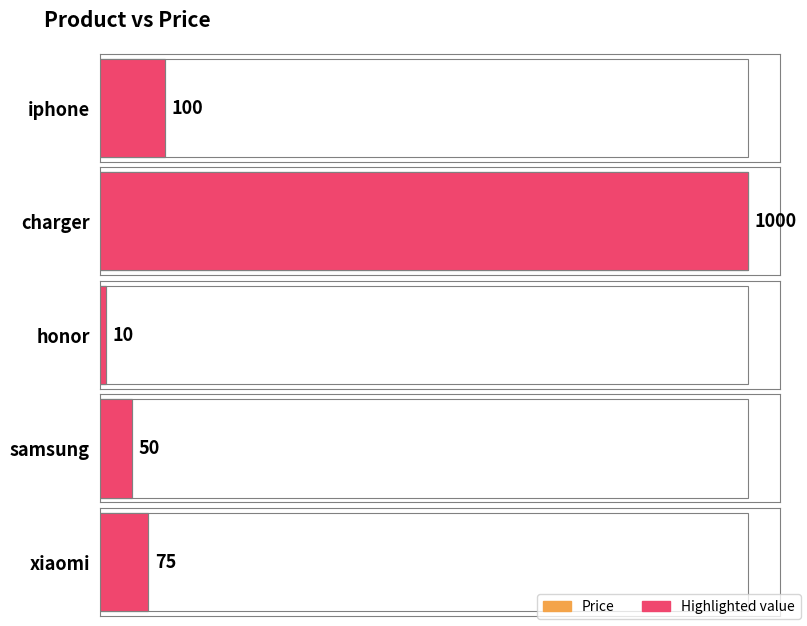

What is the label of the 1st bar from the left?

iphone